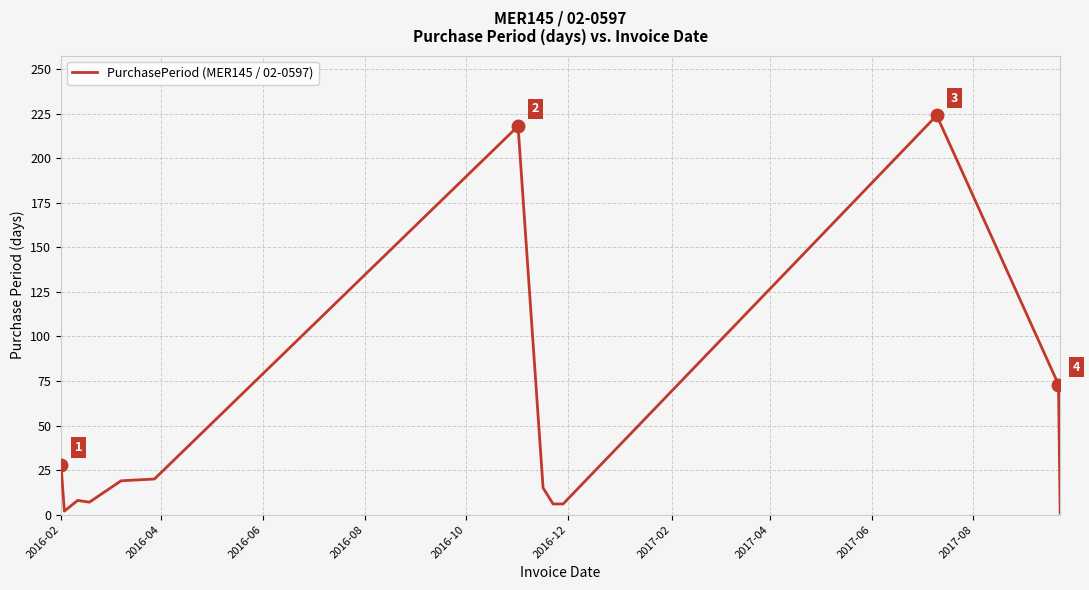

What is the difference between the maximum and minimum values?

223